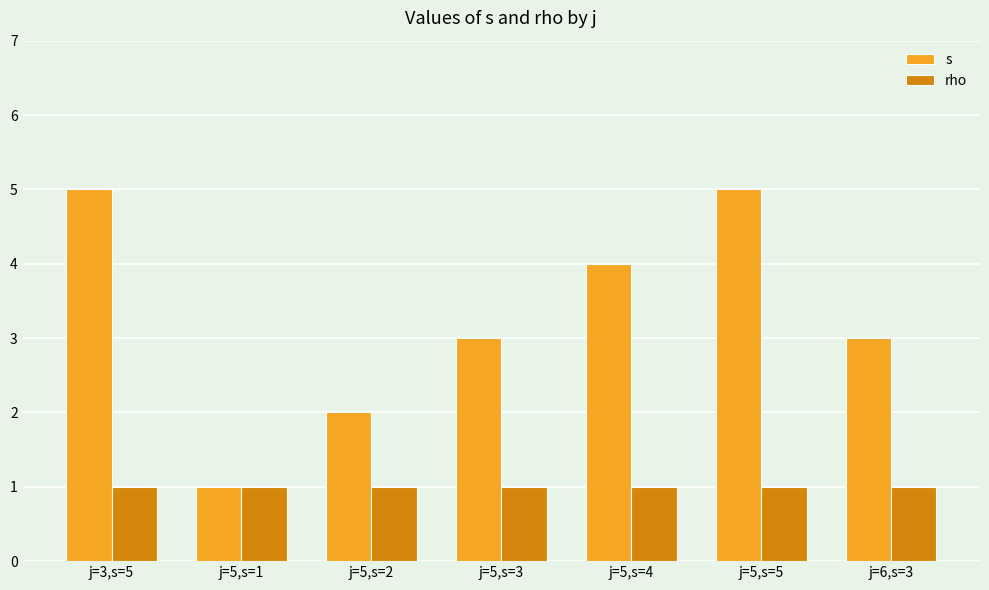

What is the sum of all rho values?

7